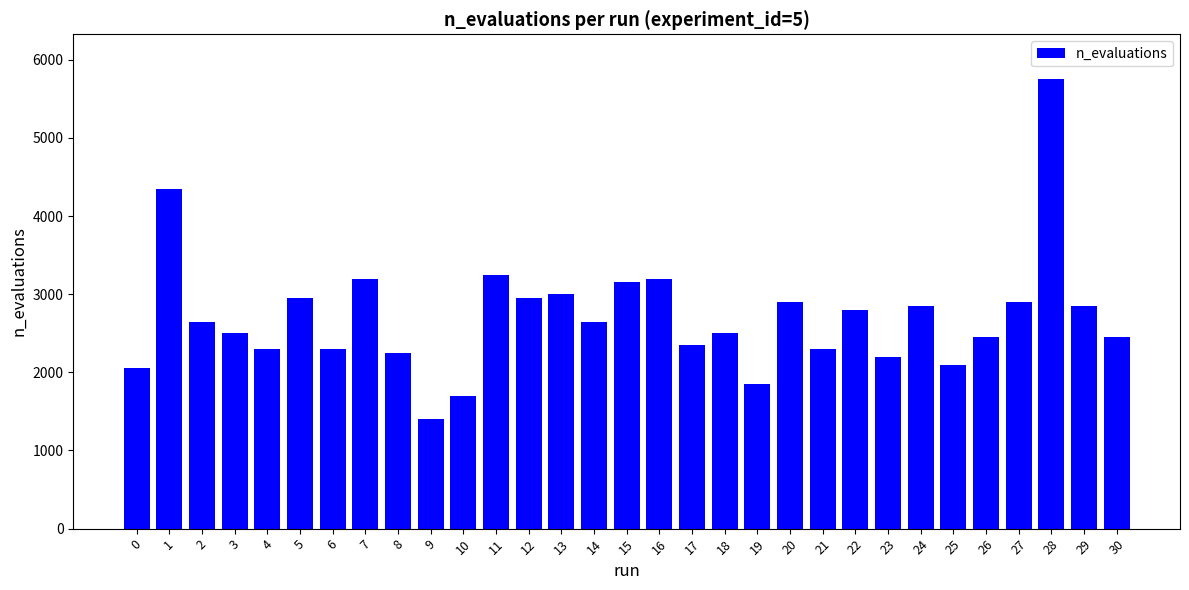

How many bars are there in total?

31